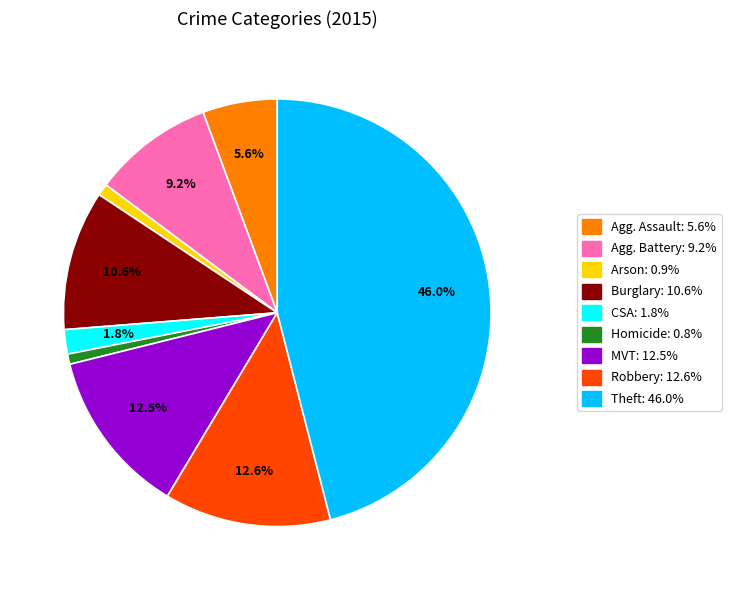

Is Agg. Assault: 5.6% the majority of the pie?

No